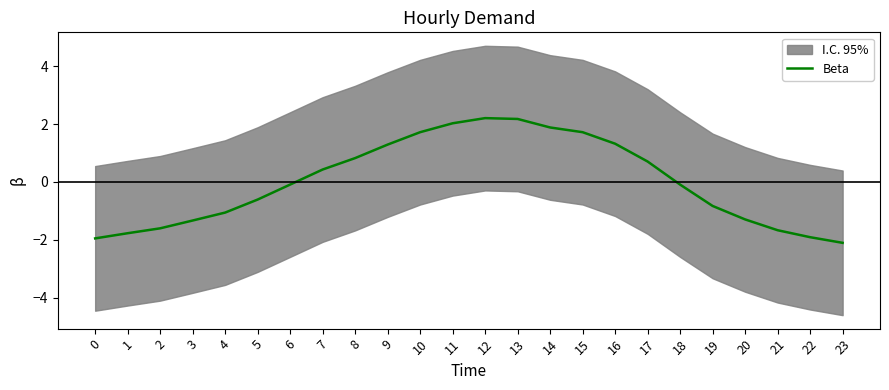

Rank the categories by value from lowest to highest.

23, 0, 22, 1, 21, 2, 3, 20, 4, 19, 5, 18, 6, 7, 17, 8, 9, 16, 10, 15, 14, 11, 13, 12